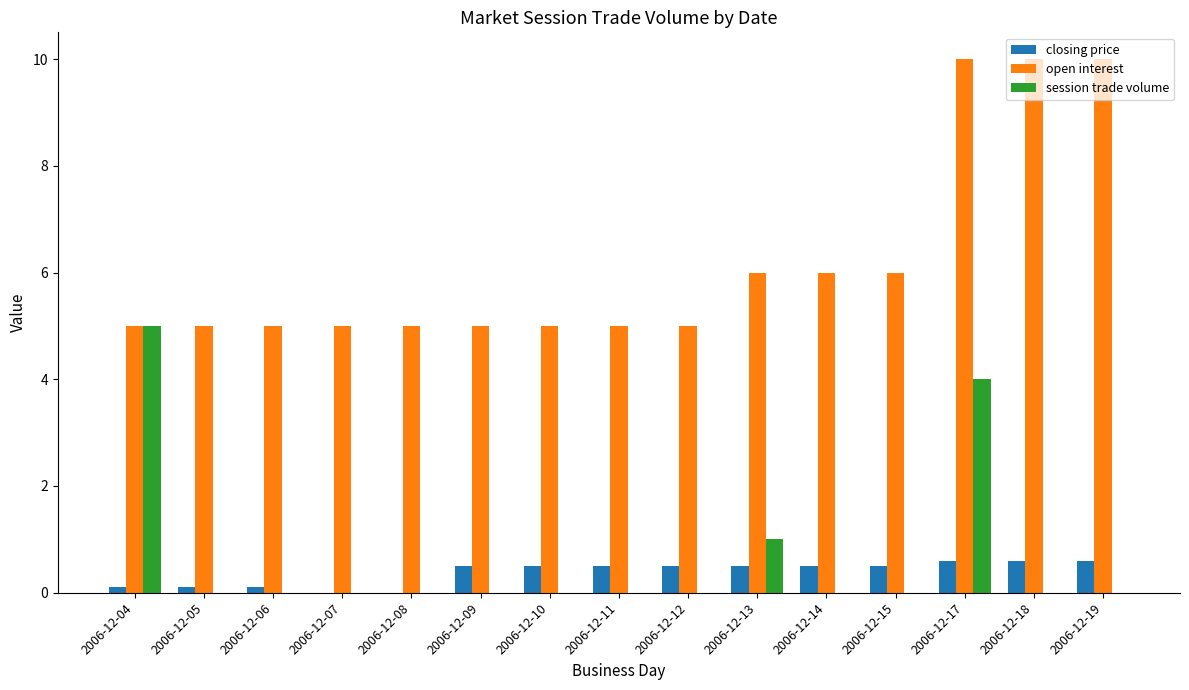

What are all the series names shown in the legend?

closing price, open interest, session trade volume